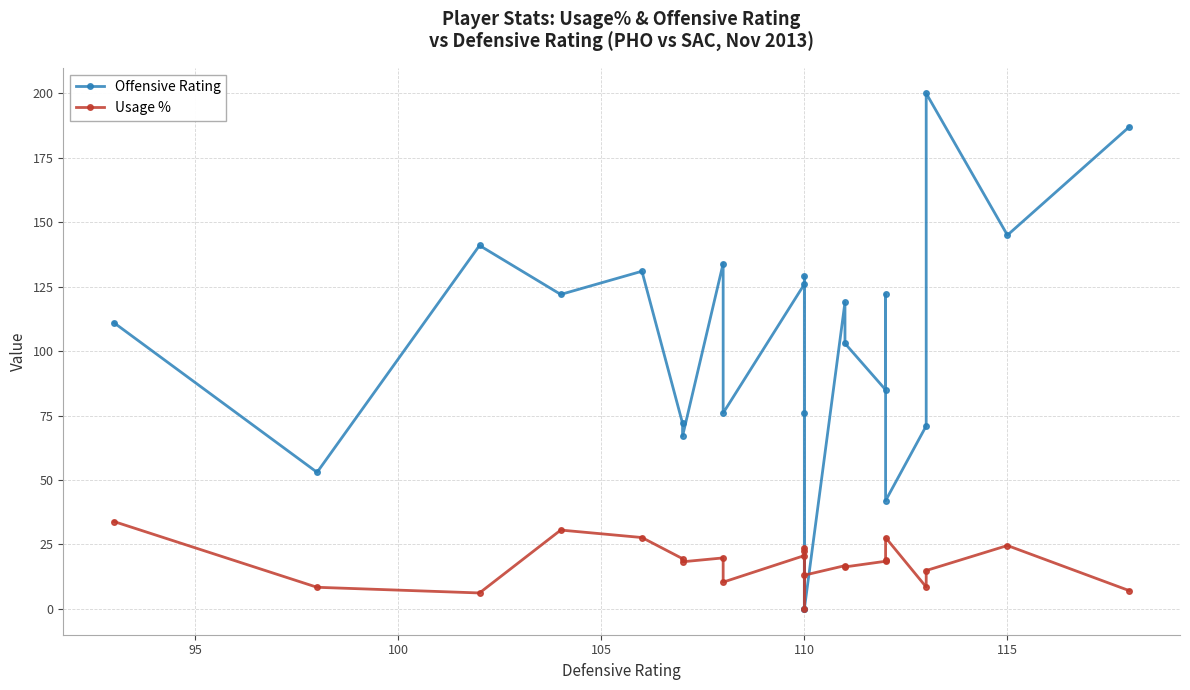

Rank the series at 105 from lowest to highest value.

Usage %, Offensive Rating